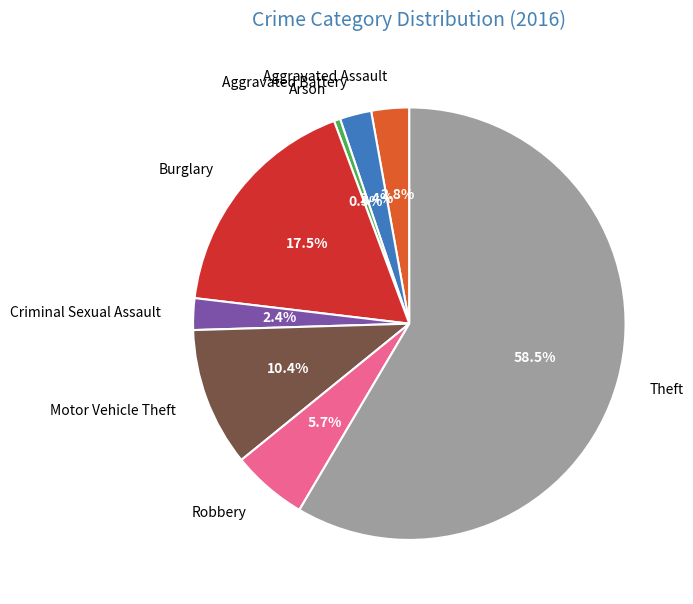

Between Aggravated Assault and Theft, which is larger?

Theft